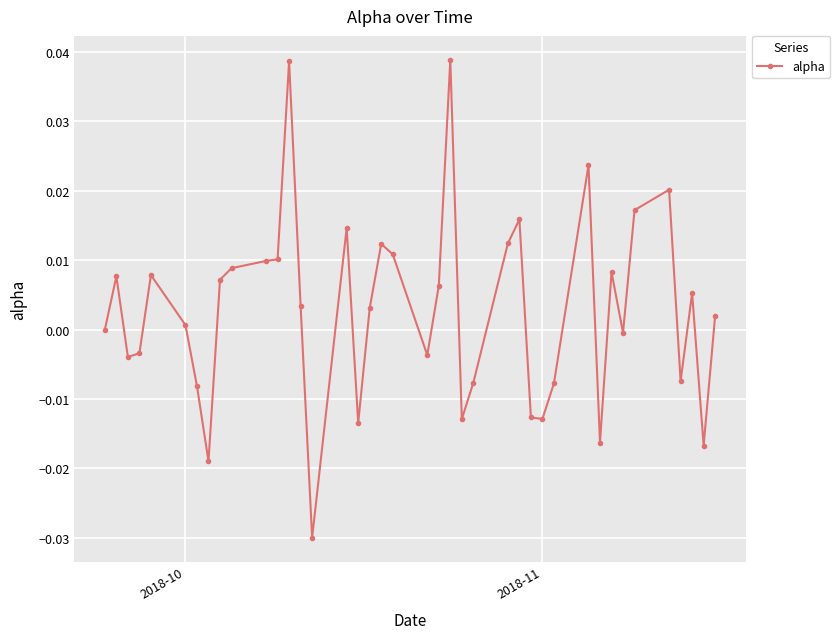

True or false: there are more than 1 points higher than both neighbors.

True